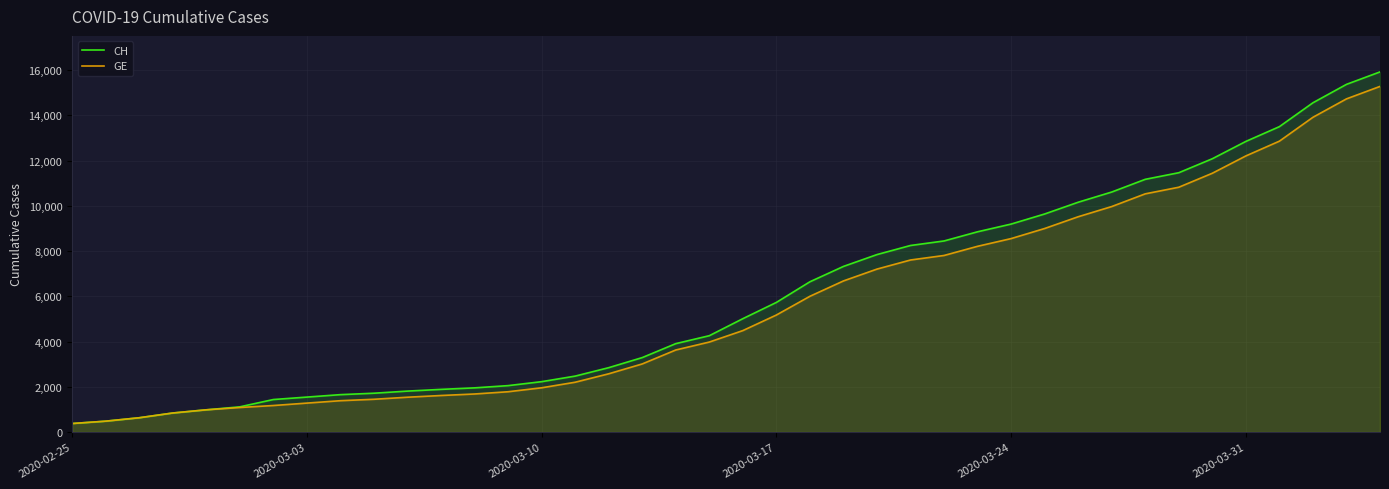

What is the minimum value for GE?

375